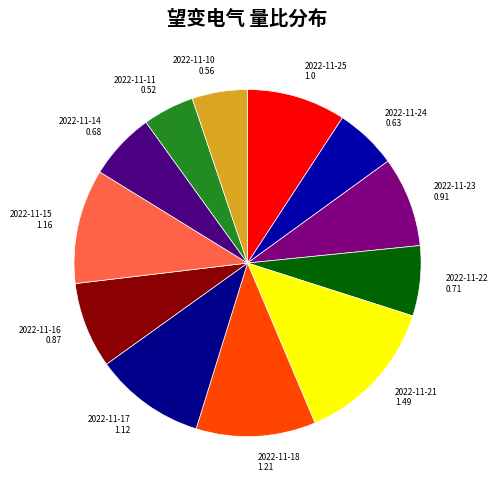

The 2022-11-18 1.21 slice represents 11% of the pie. True or false?

True